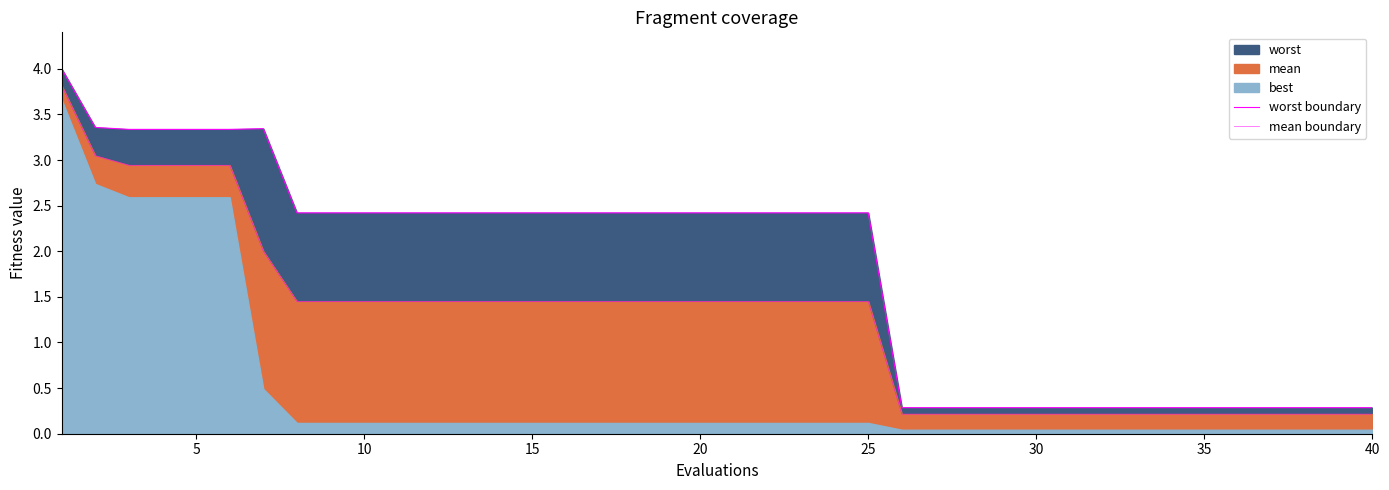

What is the difference between the maximum and minimum values in the worst boundary series?

3.7